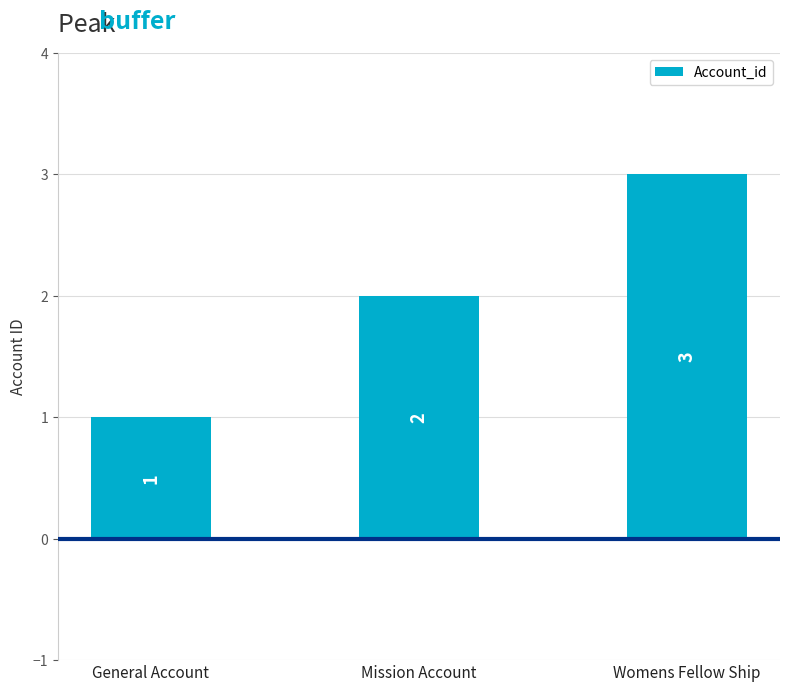

What position from the right is General Account?

3